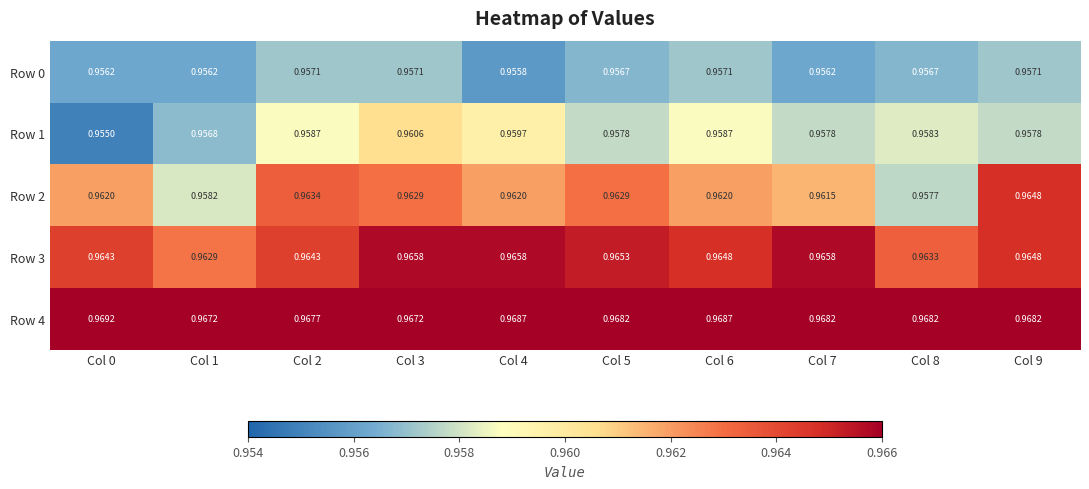

Rank the series by their maximum value, from highest to lowest.

Row 4, Row 3, Row 2, Row 1, Row 0